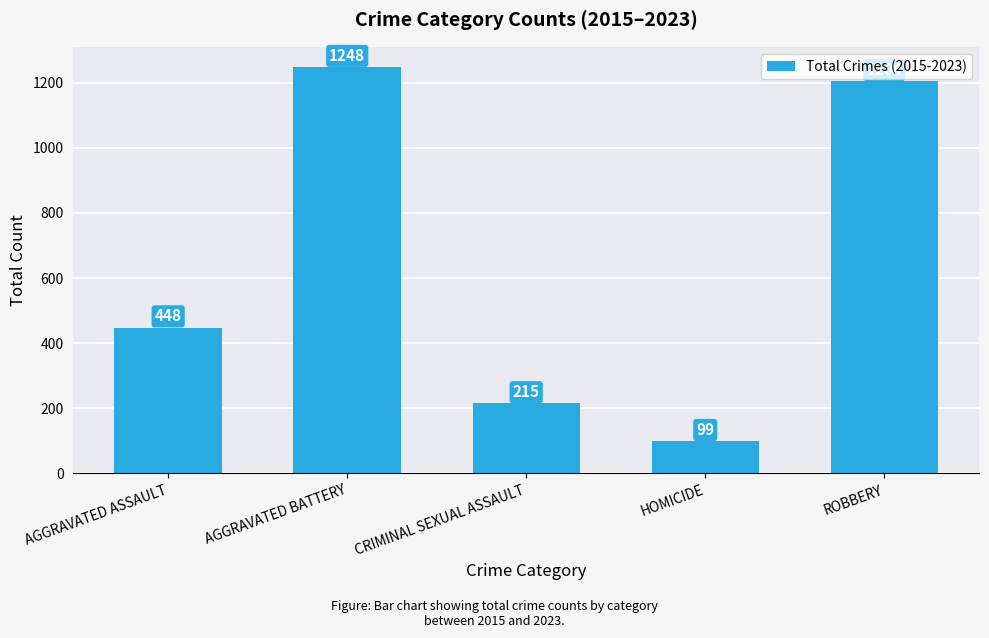

Rank the categories by value from lowest to highest.

HOMICIDE, CRIMINAL SEXUAL ASSAULT, AGGRAVATED ASSAULT, ROBBERY, AGGRAVATED BATTERY